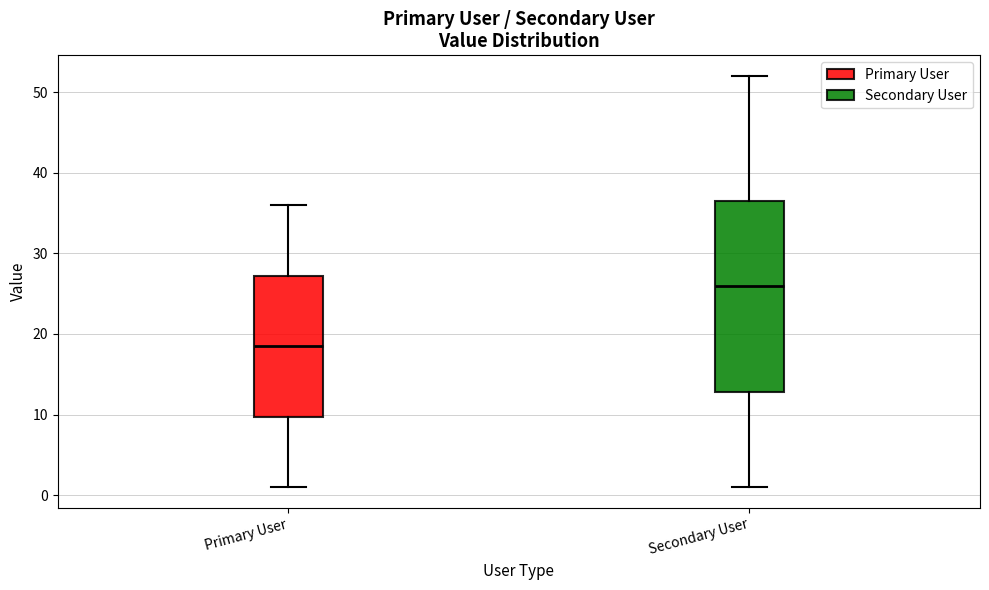

Where does the lower whisker of the box for Secondary User end on the y-axis? The values are not printed on the chart, so give them approximately, as read against the axis.

1